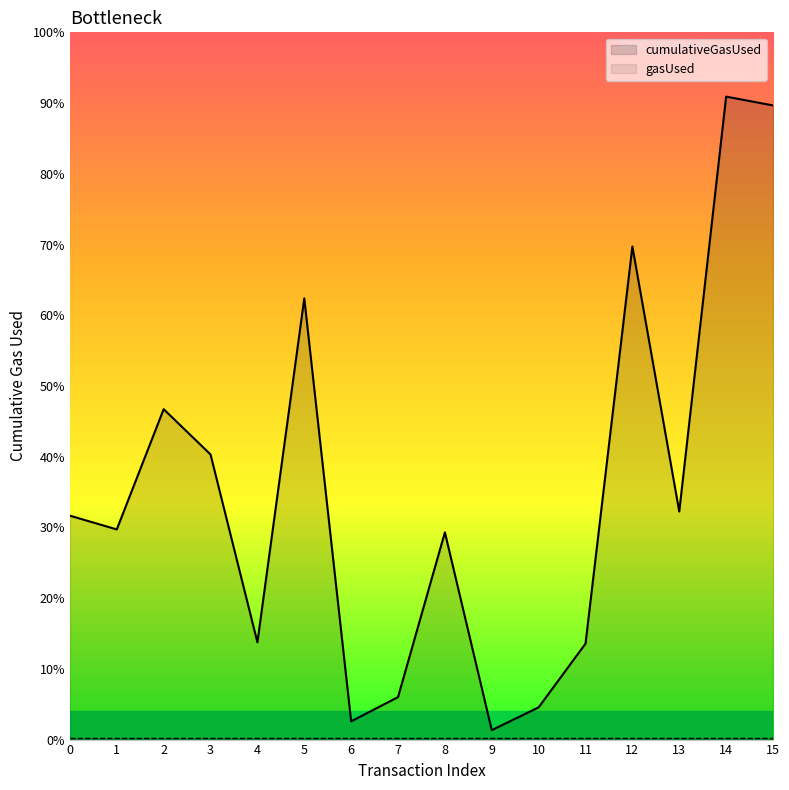

What is the approximate value at 7, to the nearest 10?

441970